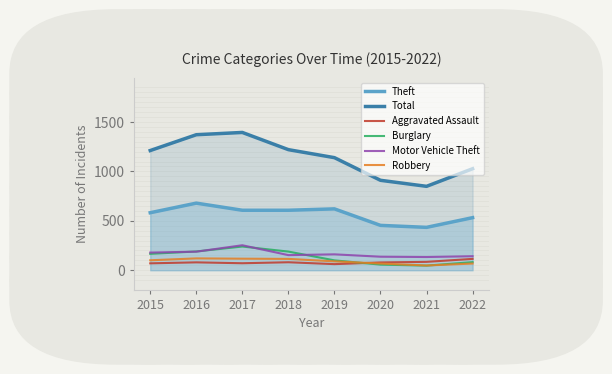

Reading left to right, transcribe all the data shown in this chart.

Theft: 2015=582	2016=679	2017=607	2018=607	2019=621	2020=454	2021=434	2022=532
Total: 2015=1211	2016=1371	2017=1394	2018=1220	2019=1139	2020=910	2021=849	2022=1027
Aggravated Assault: 2015=70	2016=80	2017=71	2018=81	2019=62	2020=79	2021=85	2022=115
Burglary: 2015=166	2016=190	2017=240	2018=189	2019=100	2020=57	2021=47	2022=82
Motor Vehicle Theft: 2015=179	2016=188	2017=253	2018=153	2019=161	2020=137	2021=134	2022=142
Robbery: 2015=101	2016=120	2017=117	2018=115	2019=90	2020=68	2021=48	2022=68